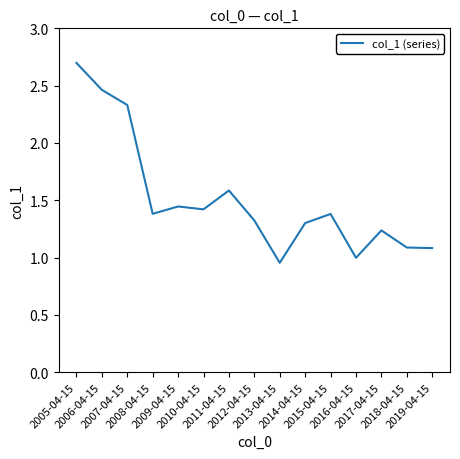

The value at 2016-04-15 is 1.0. True or false?

True